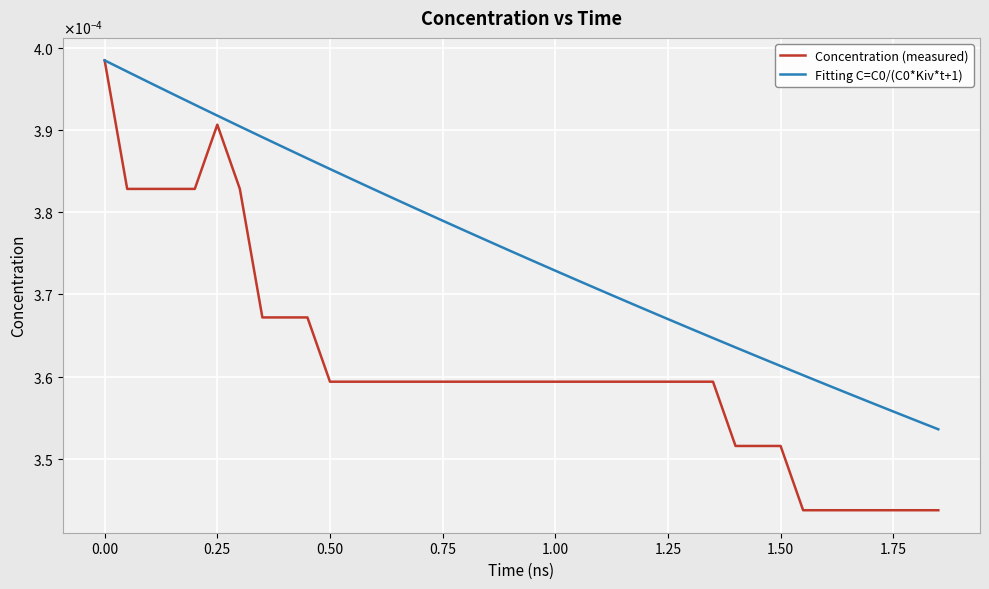

Is this an area chart (filled region under the line)?

No